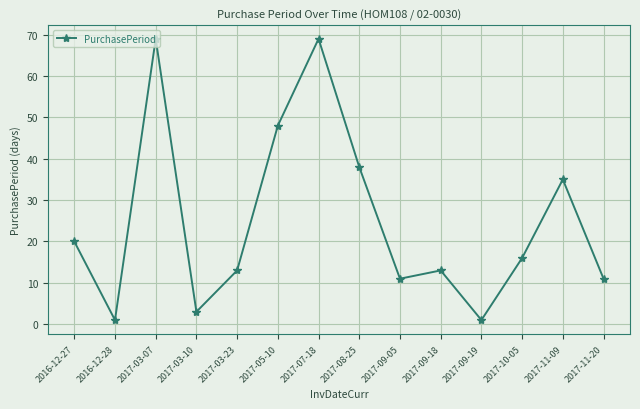

How many lines are shown in the chart?

1